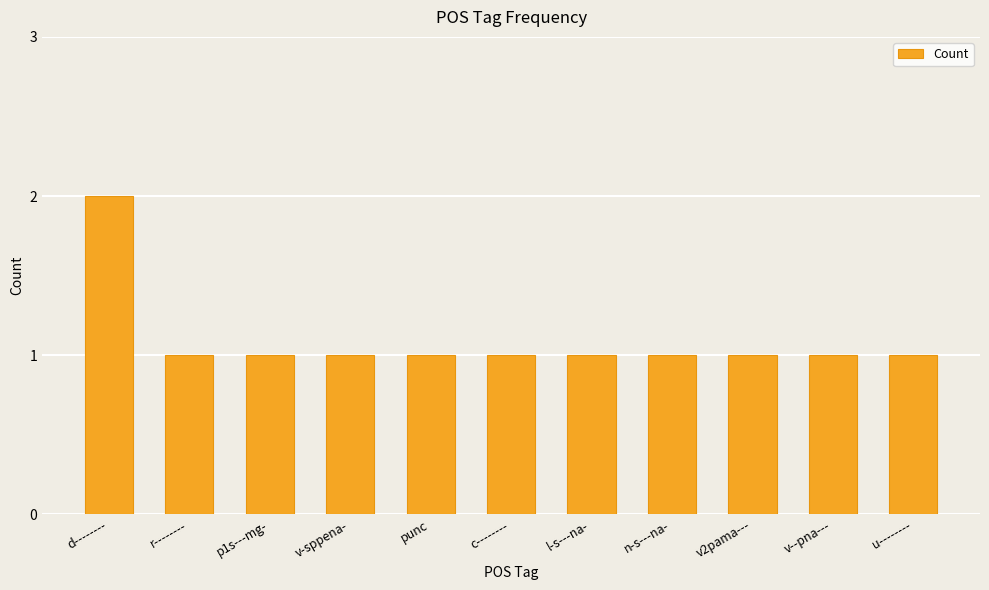

What is the difference between the maximum and minimum values?

1